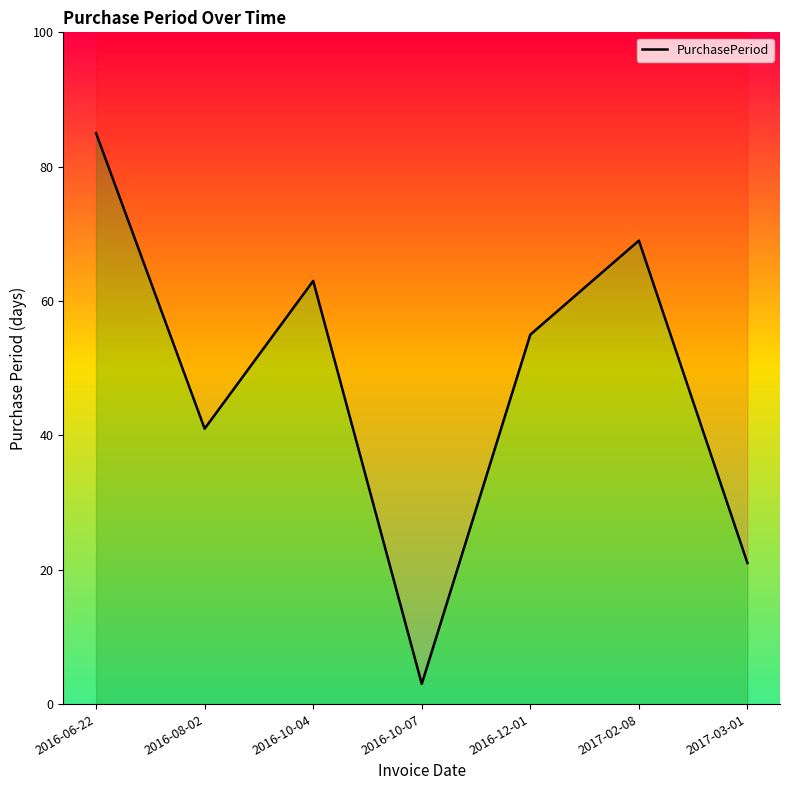

Reading left to right, transcribe all the data shown in this chart.

2016-06-22=85	2016-08-02=41	2016-10-04=63	2016-10-07=3	2016-12-01=55	2017-02-08=69	2017-03-01=21